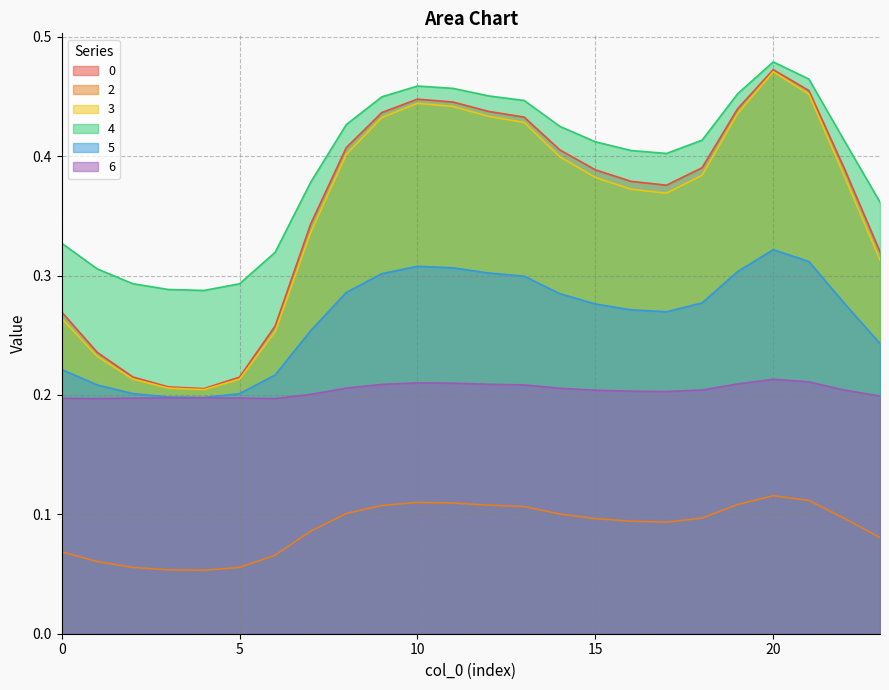

At how many categories does at least one series exceed 0?

24